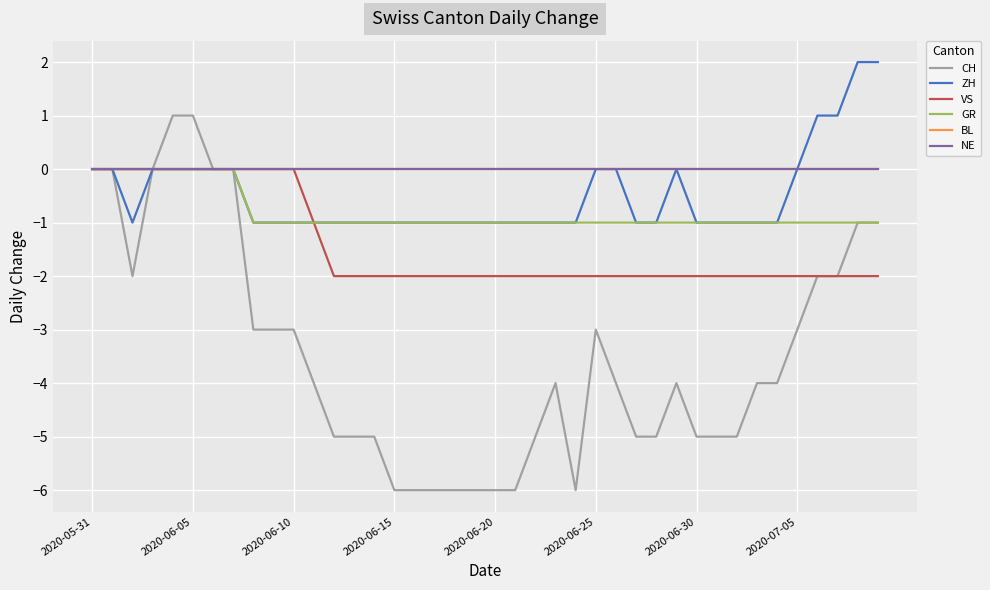

Does the chart have visible grid lines?

Yes